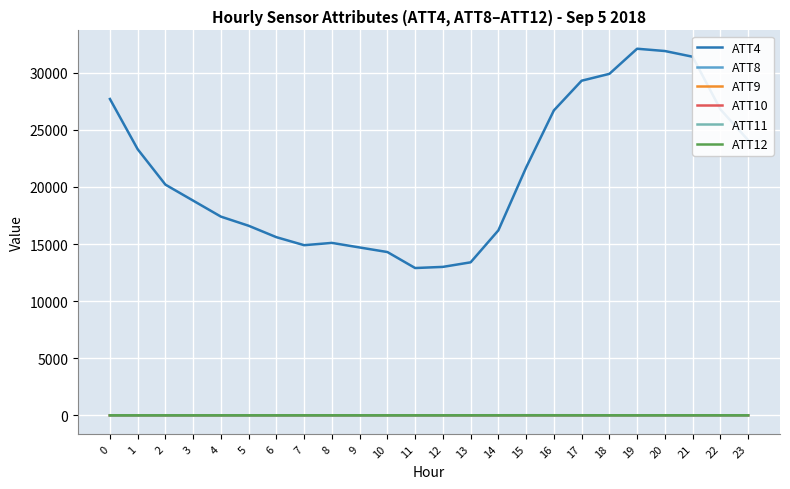

Which series has the largest total across all categories?

ATT4